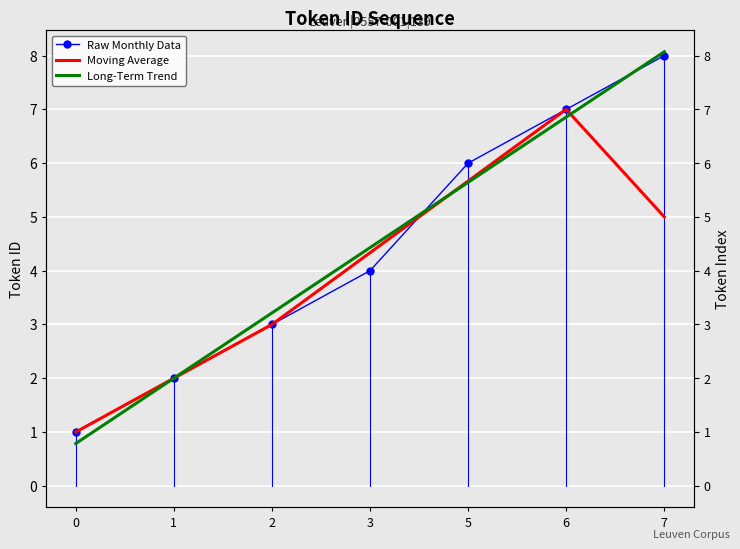

List the series in order of their peak value, lowest first.

Moving Average, Raw Monthly Data, Long-Term Trend